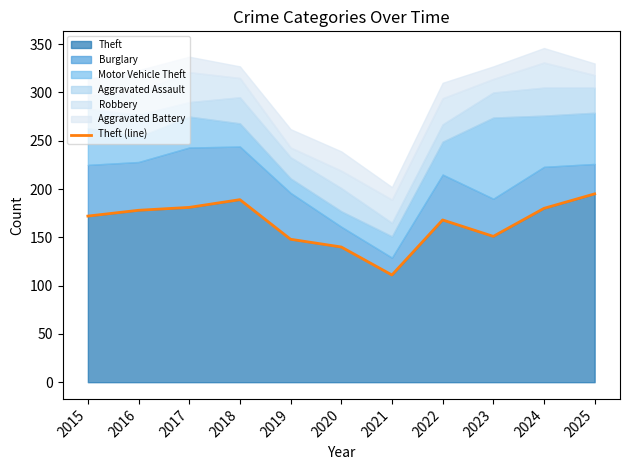

The value at 2025 is 42. True or false?

False